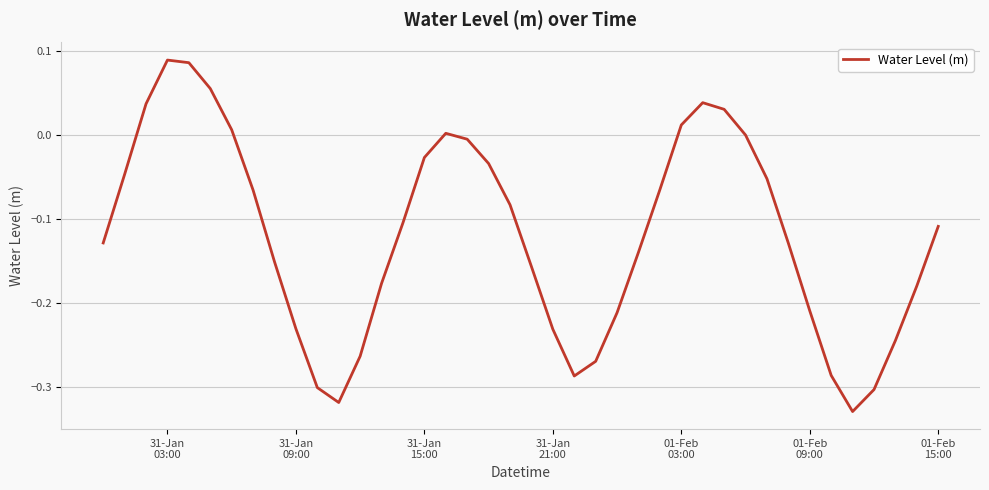

What is the difference between the maximum and minimum values?

0.4